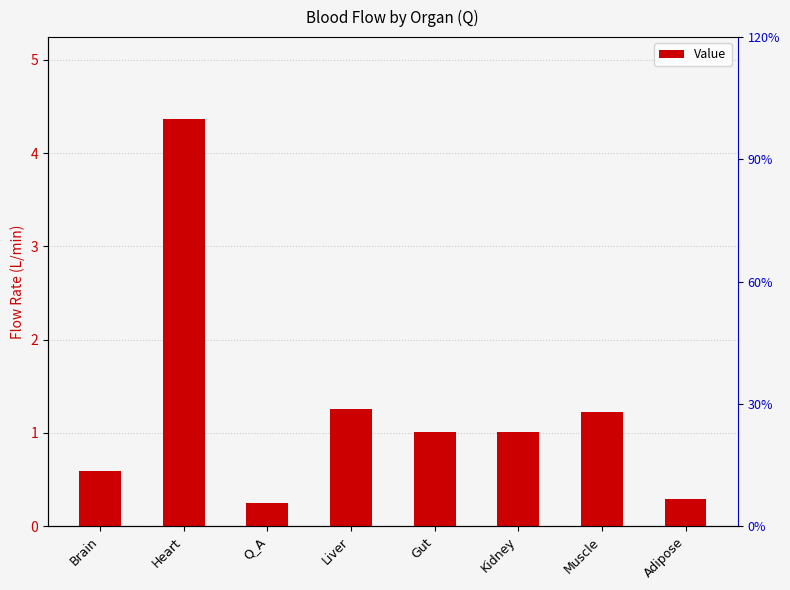

The value at Brain is 0.6. True or false?

True